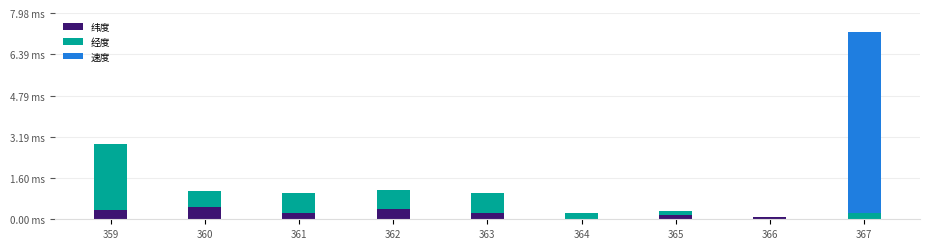

Which series has the largest total across all categories?

速度